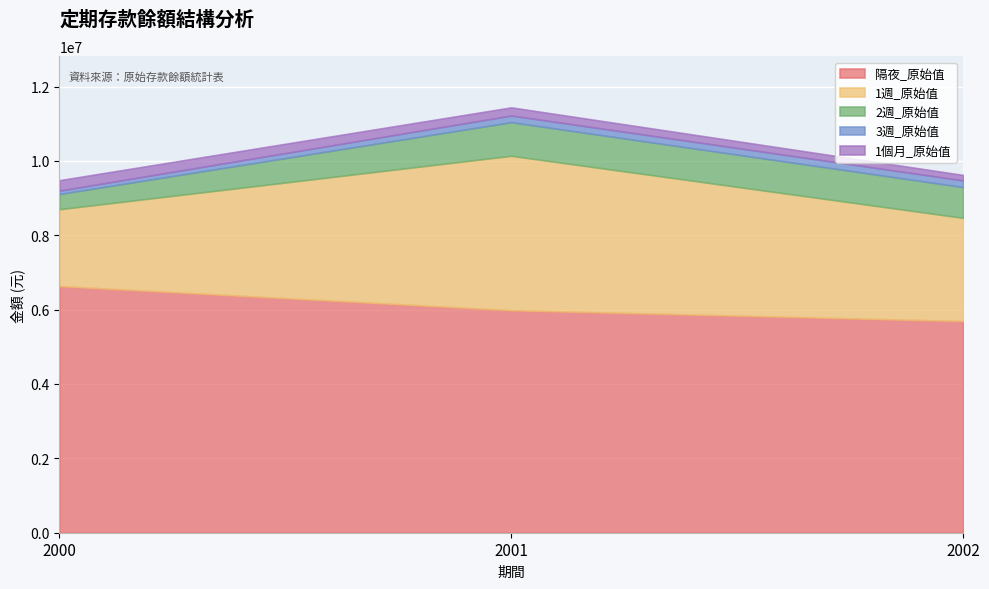

What is the minimum value for 隔夜_原始值?

5692231